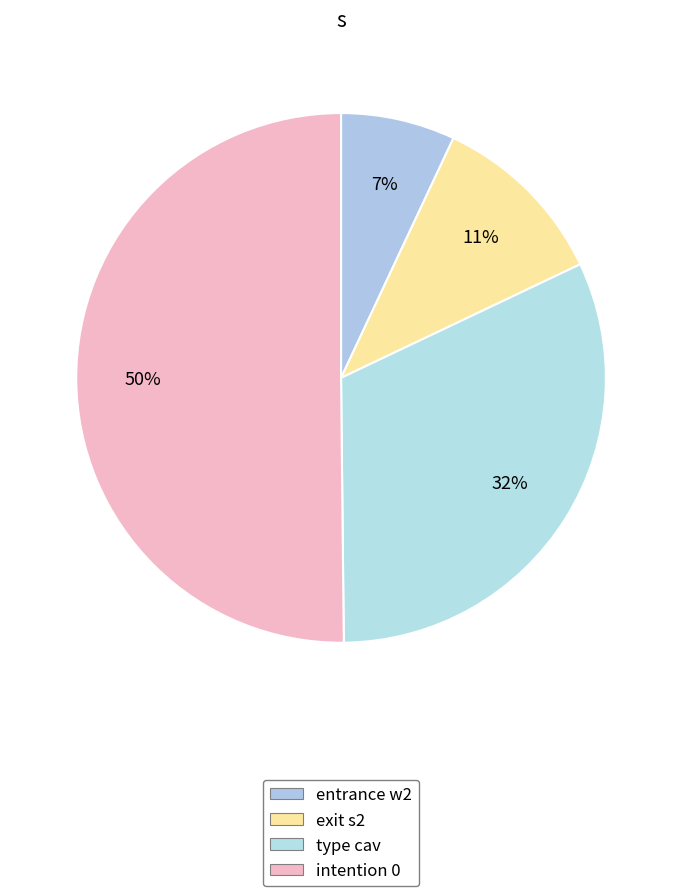

How many segments does this pie chart have?

4